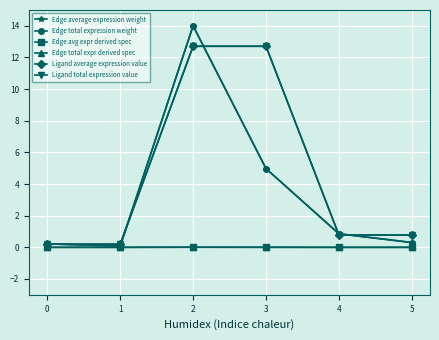

Does the chart have visible grid lines?

Yes